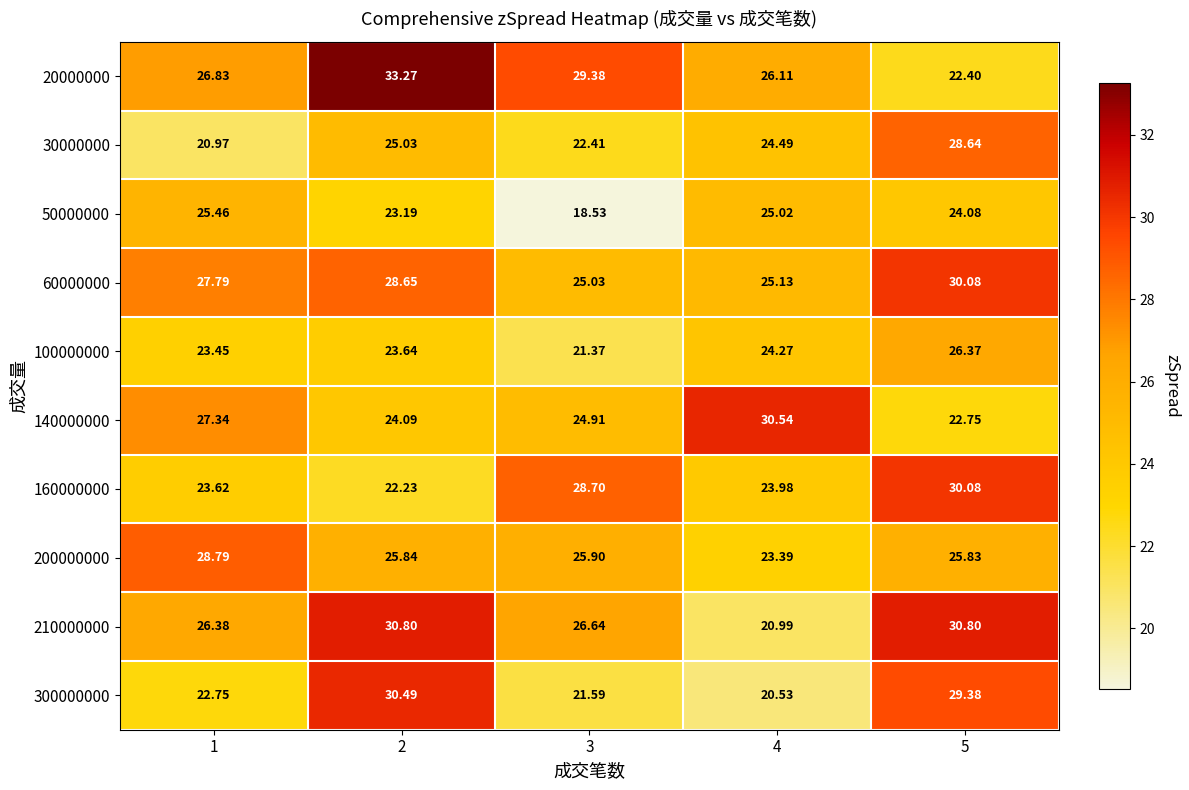

Which series has the largest total across all categories?

20000000